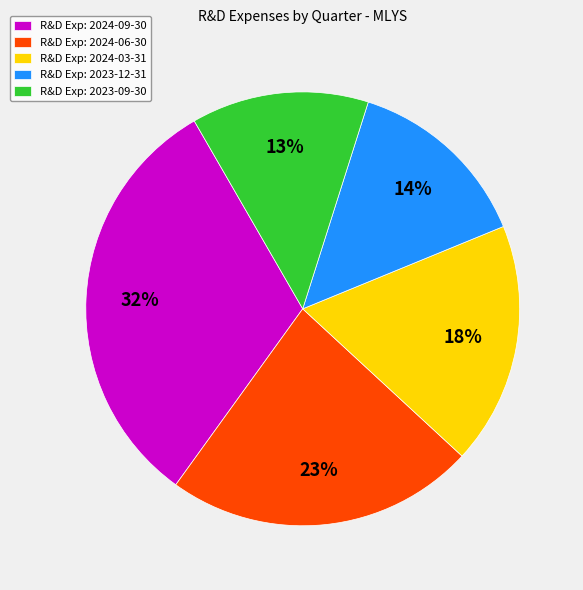

Does R&D Exp: 2024-06-30 account for over 50% of the chart?

No